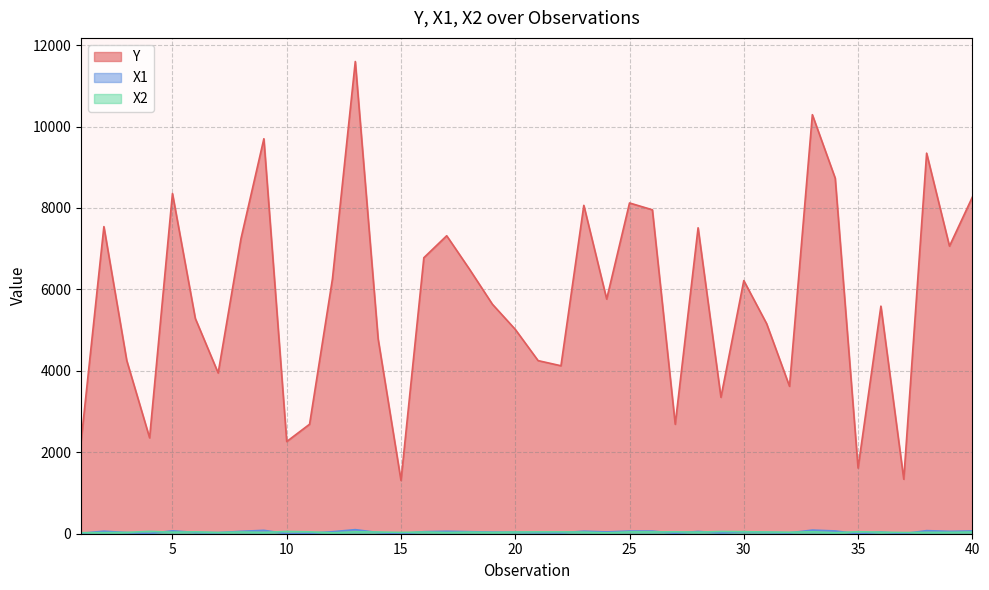

Reading left to right, list all the values displayed in this chart.

Y: 2258	7542	4254	2355	8355	5287	3948	7252	9700	2264	2689	6256	11597	4784	1308	6778	7318	6494	5636	5019	4251	4125	8064	5763	8123	7955	2688	7513	3351	6217	5158	3621	10291	8732	1613	5589	1339	9346	7063	8265
X1: 10	62	29	7	71	32	26	59	83	2	13	49	100	29	1	50	60	50	39	37	28	23	62	44	66	65	13	56	19	49	33	22	89	68	0	41	0	76	58	68
X2: 25	27	33	58	37	46	30	42	32	56	46	23	46	42	32	42	30	39	33	42	45	45	40	22	45	44	47	39	55	50	42	37	47	25	49	38	30	32	34	42